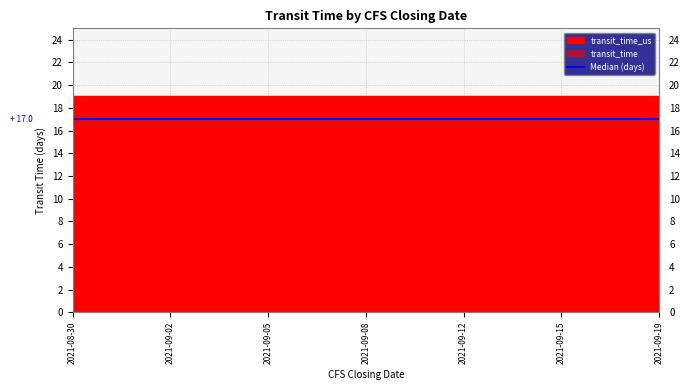

Where is transit_time nearest to the value 17?

2021-08-30